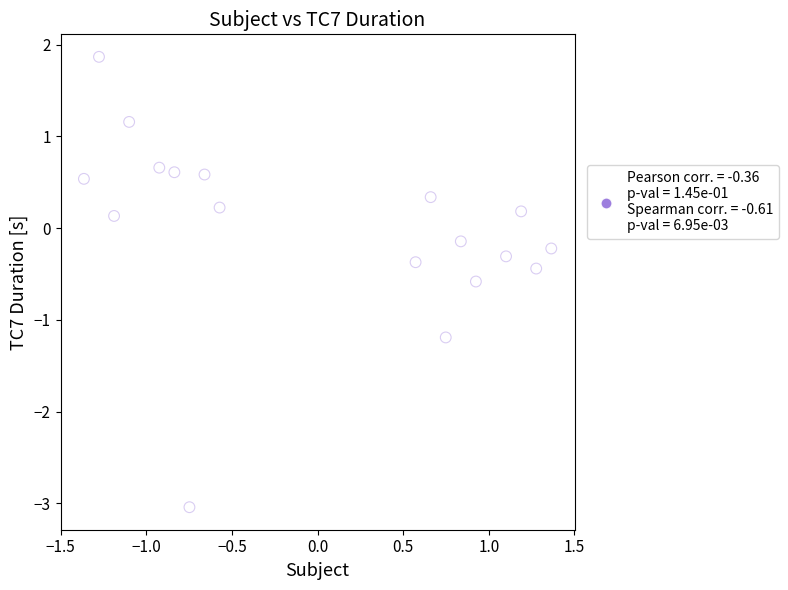

What is the range of X values (max minus min)?

2.7